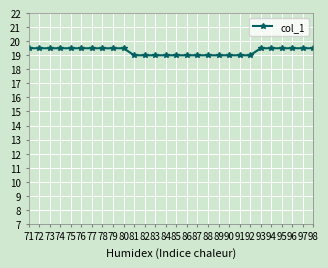

Count the number of categories in the chart.

28